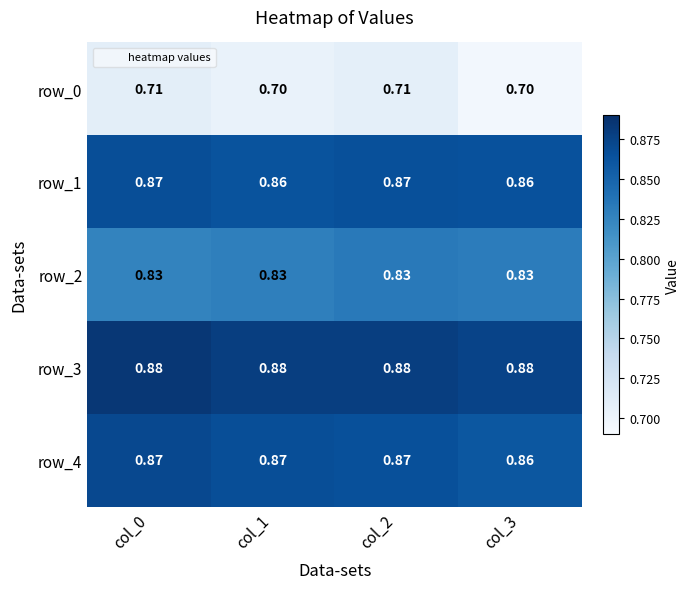

What is the average value of the row_0 series?

0.7